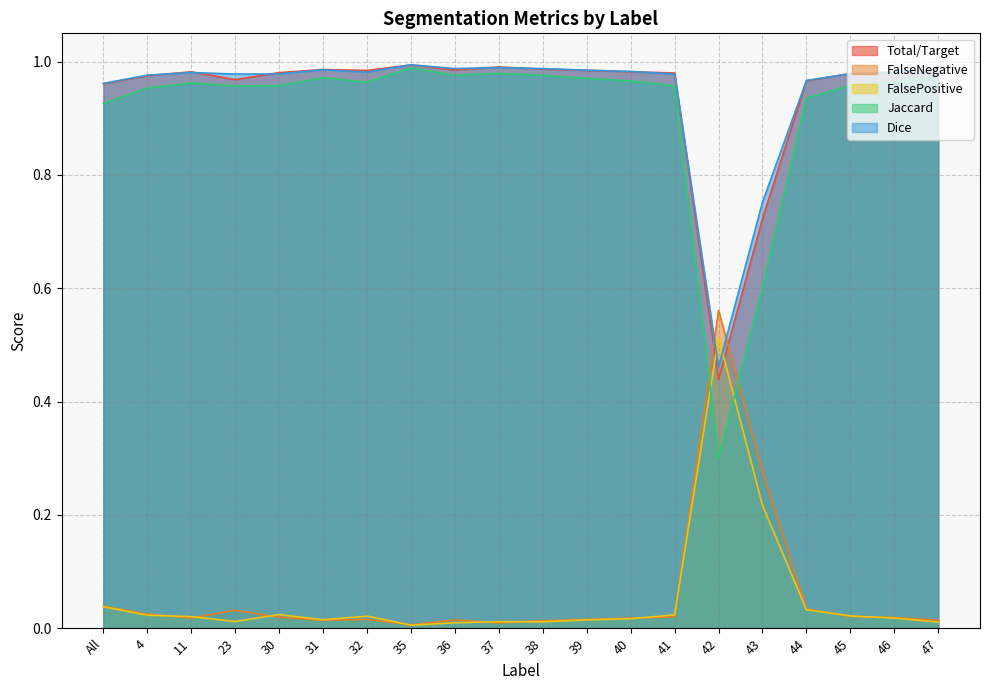

At which category does FalsePositive reach its first local valley?

23